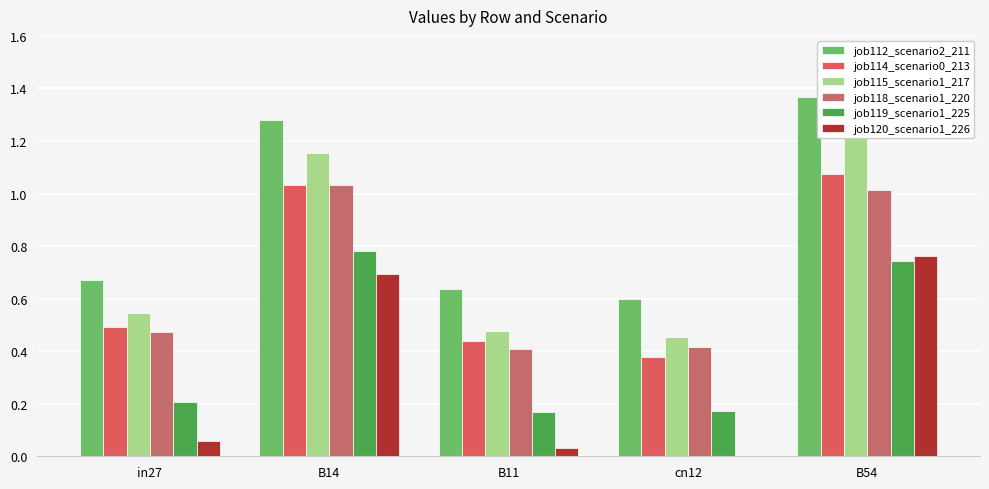

The job114_scenario0_213 series shows 0.4 at cn12. True or false?

True